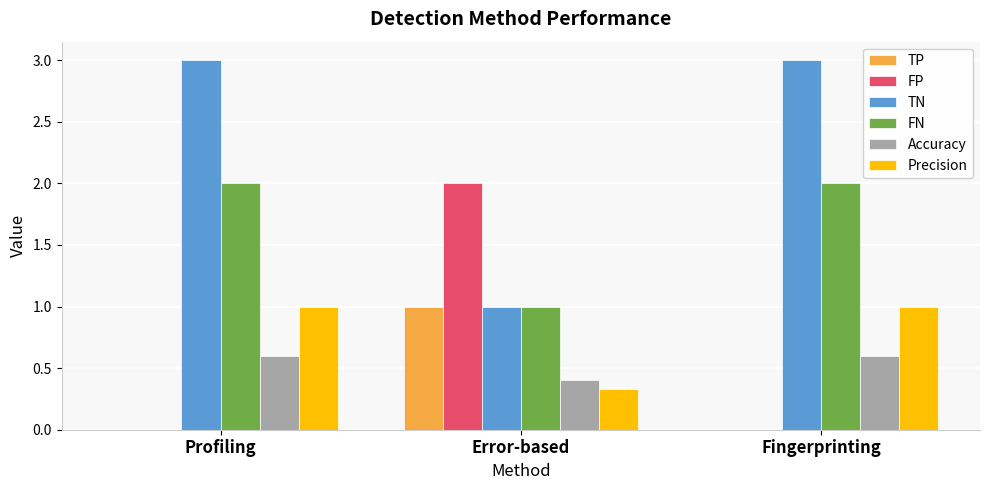

What value does the FN series have at Fingerprinting?

2.0